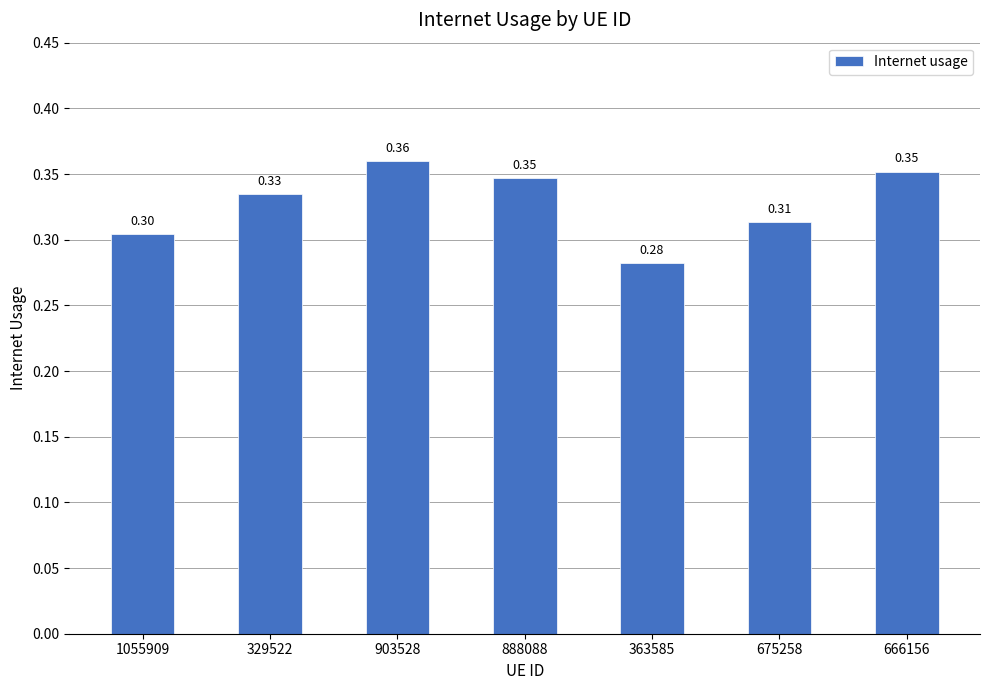

Between 329522 and 903528, which is larger?

903528